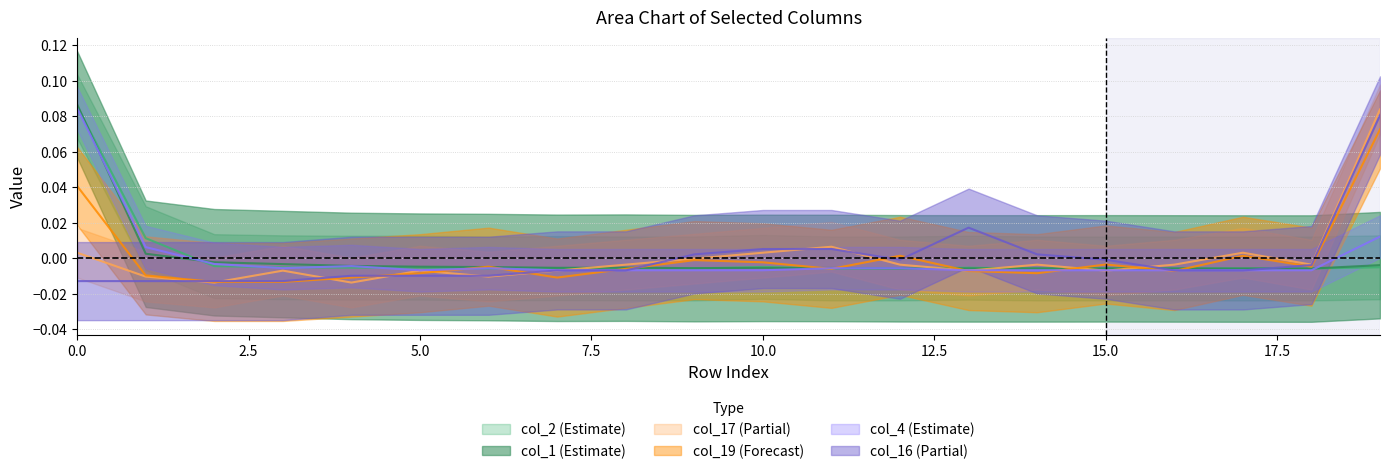

True or false: col_17 has a value of -0.0 at 9.

True